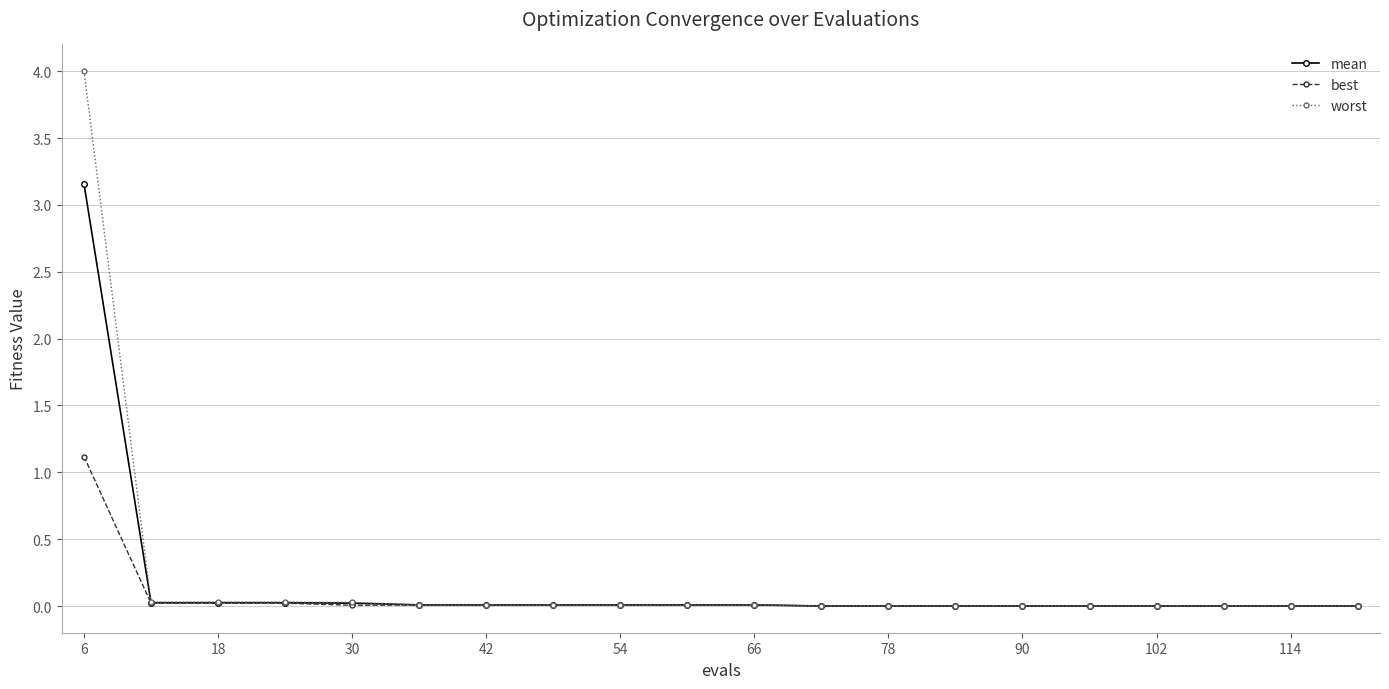

List the series in order of their peak value, highest first.

worst, mean, best